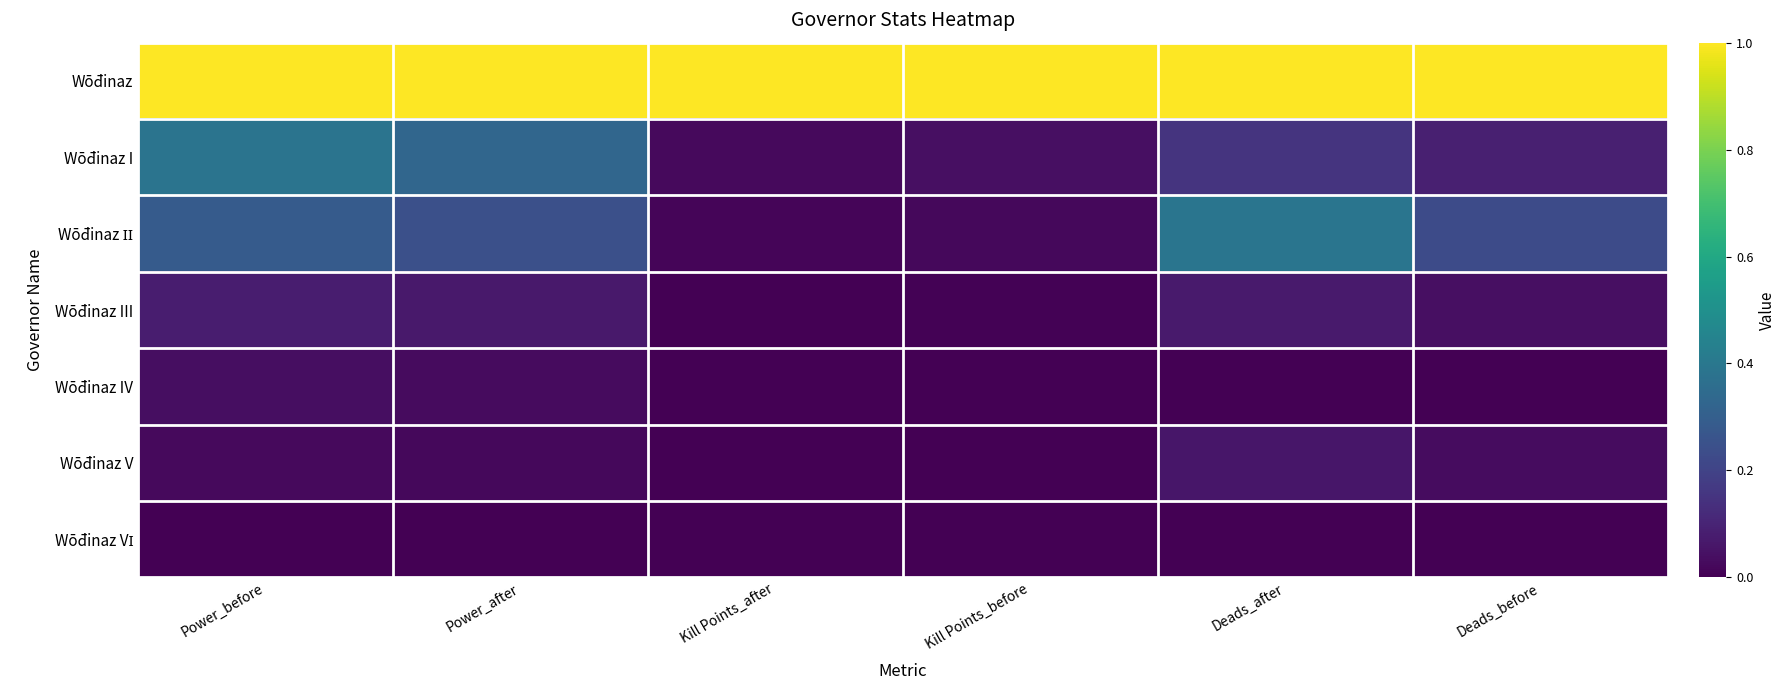

Which has a higher value, Deads_after or Kill Points_after?

Deads_after